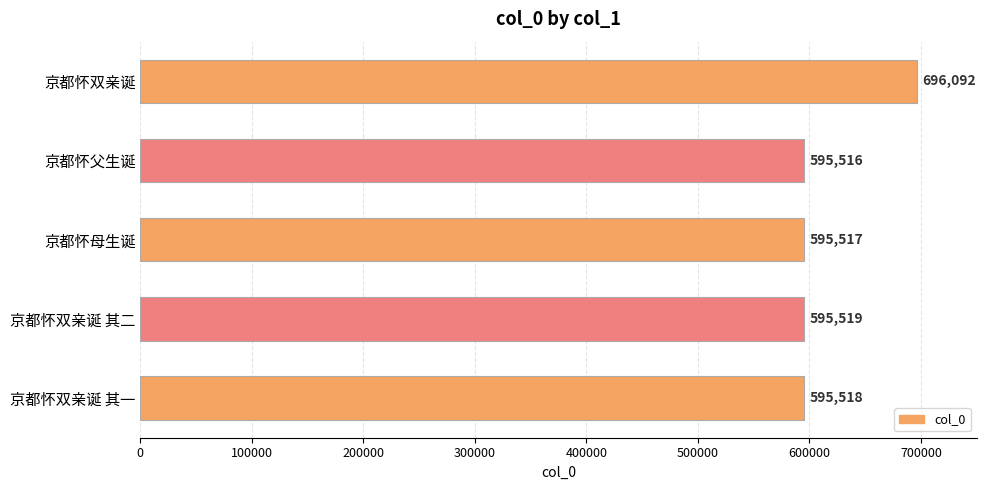

Which category has the lowest value across all series?

京都怀父生诞